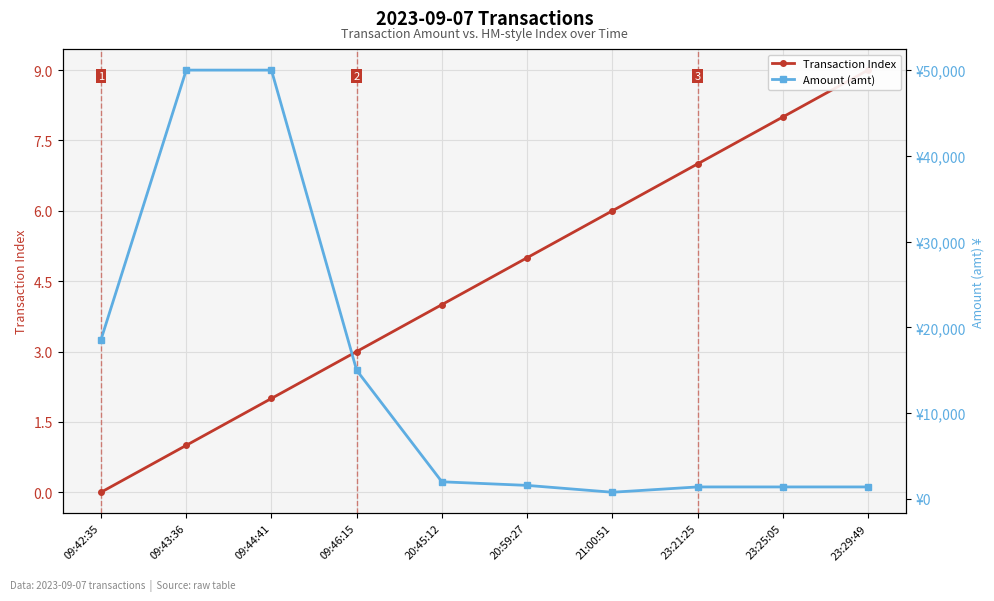

What is the label of the 3rd point from the left?

09:44:41